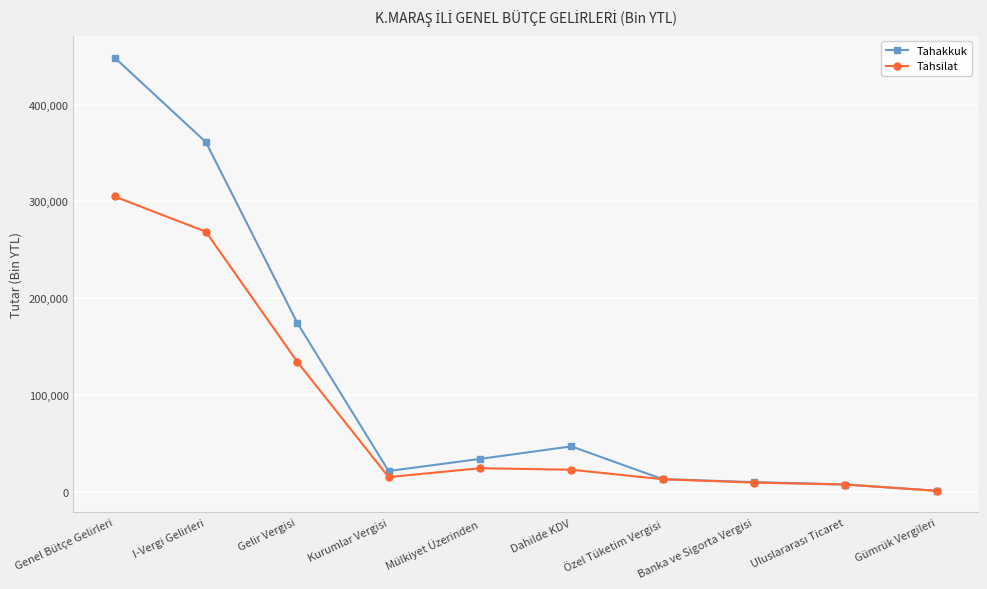

Which category has the lowest value across all series?

Gümrük Vergileri